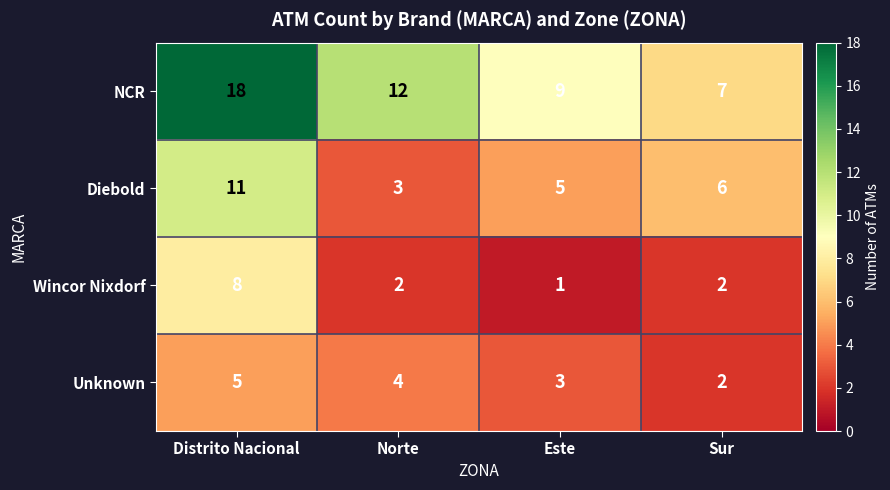

Reading right to left, transcribe all the data shown in this chart.

NCR: 7	9	12	18
Diebold: 6	5	3	11
Wincor Nixdorf: 2	1	2	8
Unknown: 2	3	4	5